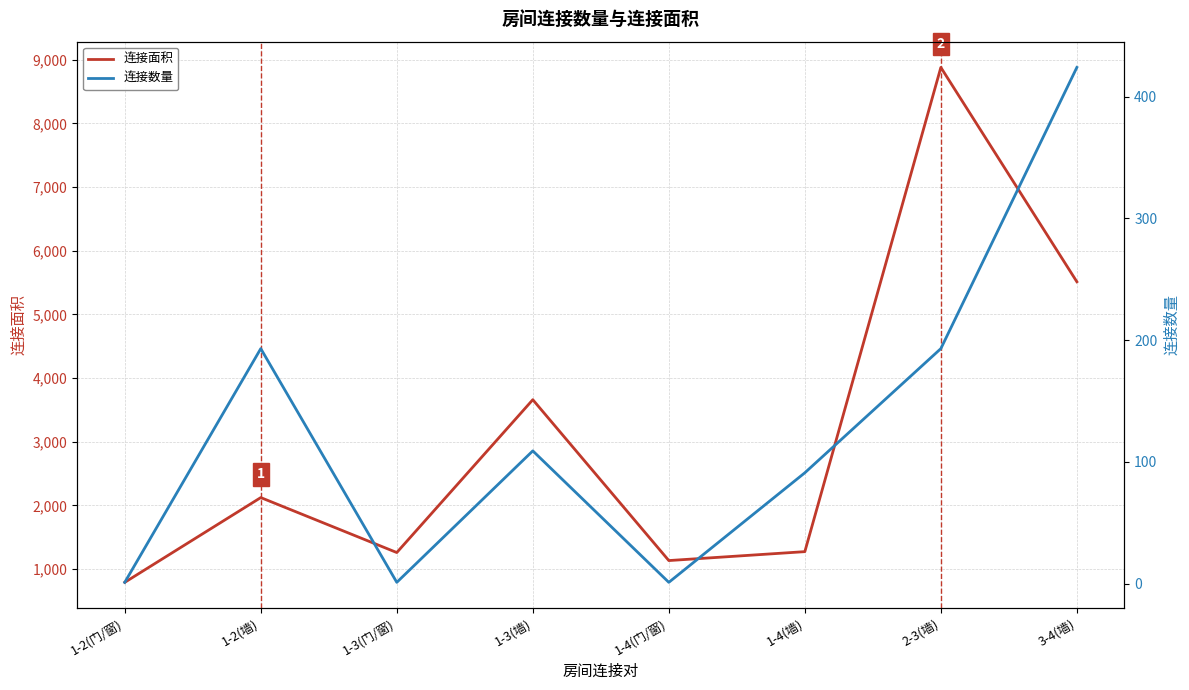

What is the value of the 连接数量 point at the 2nd from the left?

193